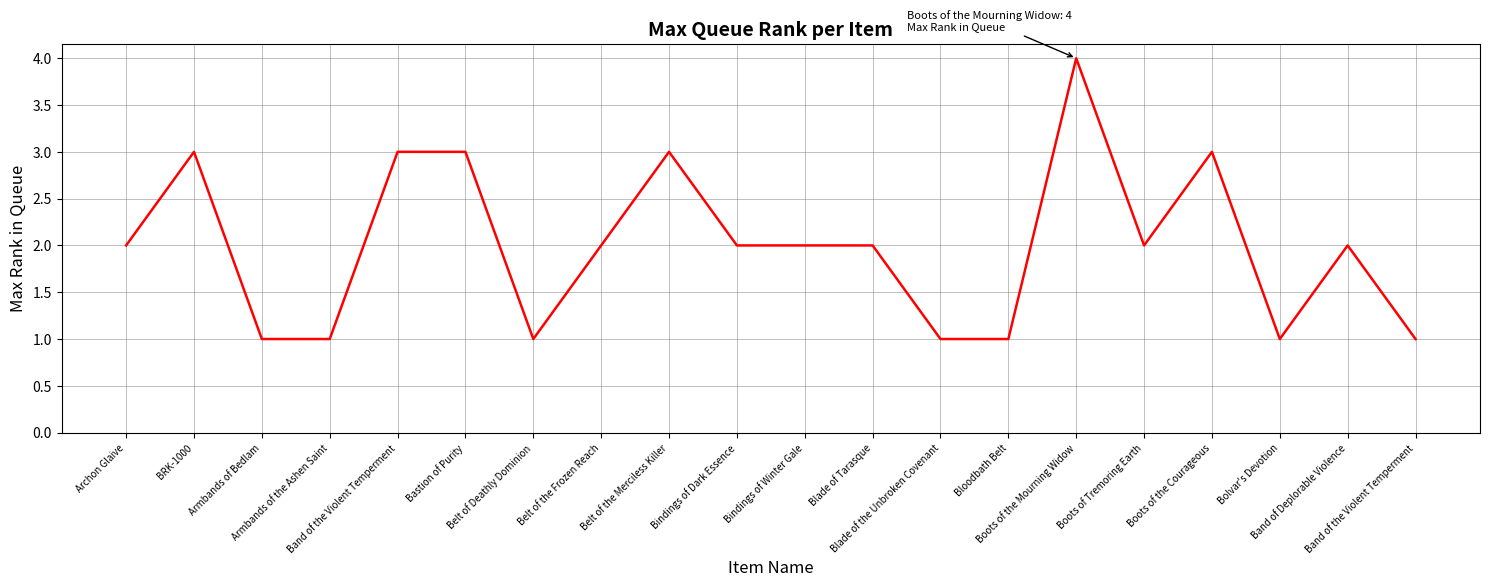

How many lines are shown in the chart?

1